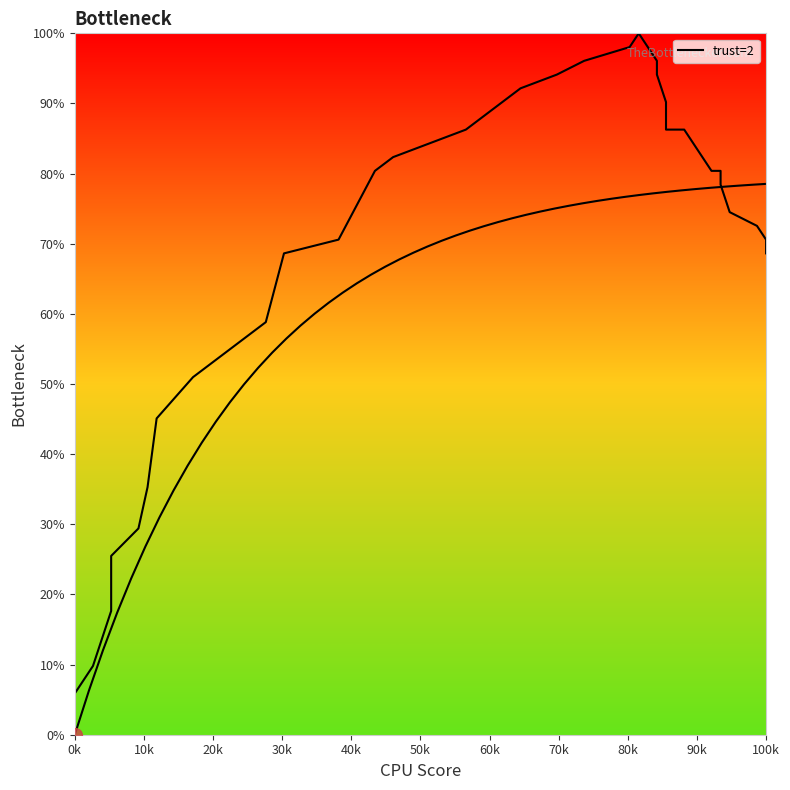

What is the difference between the maximum and minimum values?

100.0